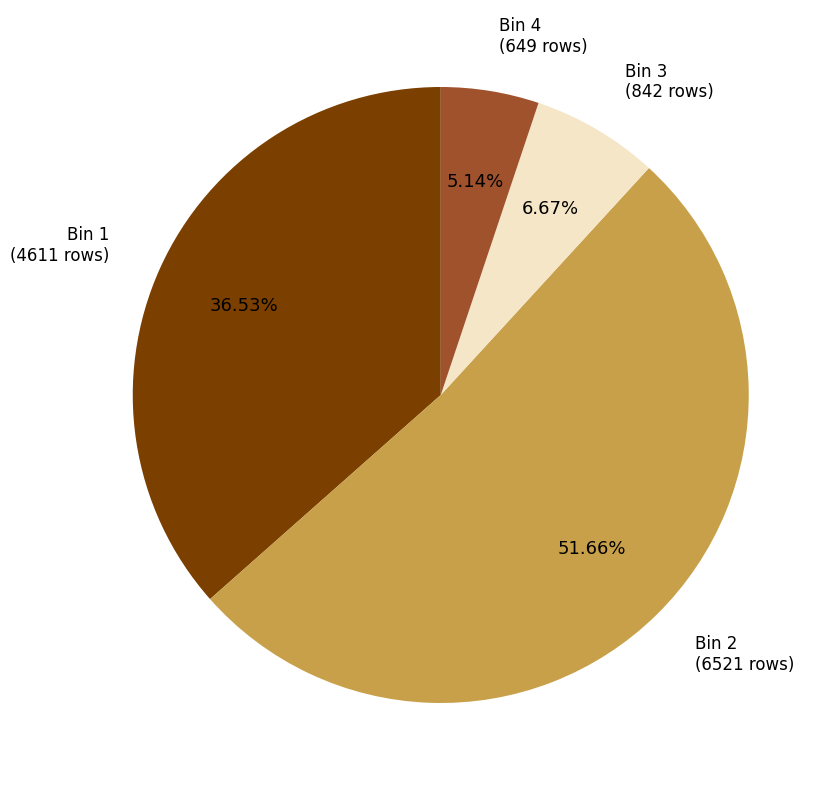

Between Bin 2 (6521 rows) and Bin 4 (649 rows), which is larger?

Bin 2 (6521 rows)